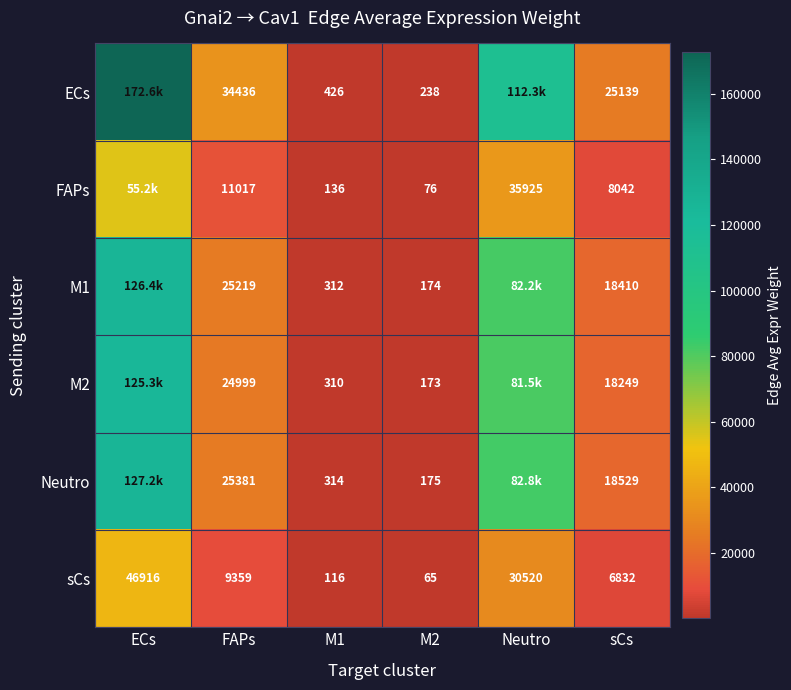

True or false: Neutro has a value of 38.3 at M2.

False